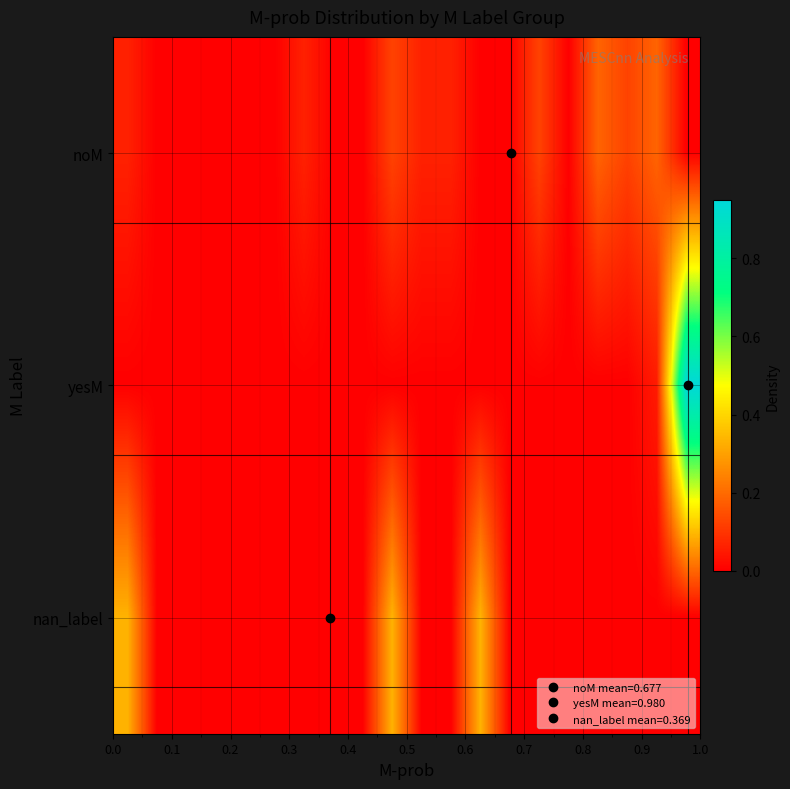

How many series are shown in this chart?

3